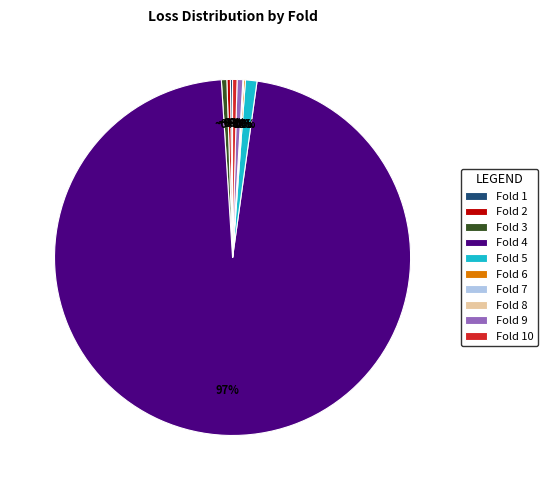

Is it true that 2 is 8% of the pie?

False